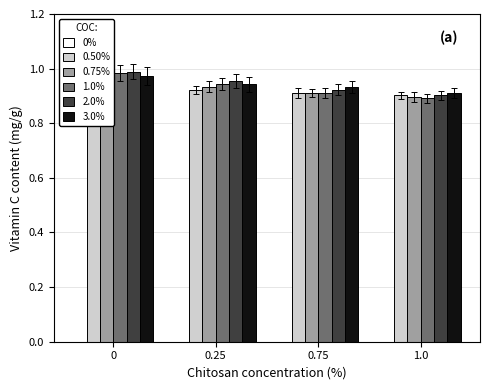

Which series has the largest range (max minus min)?

1.0%